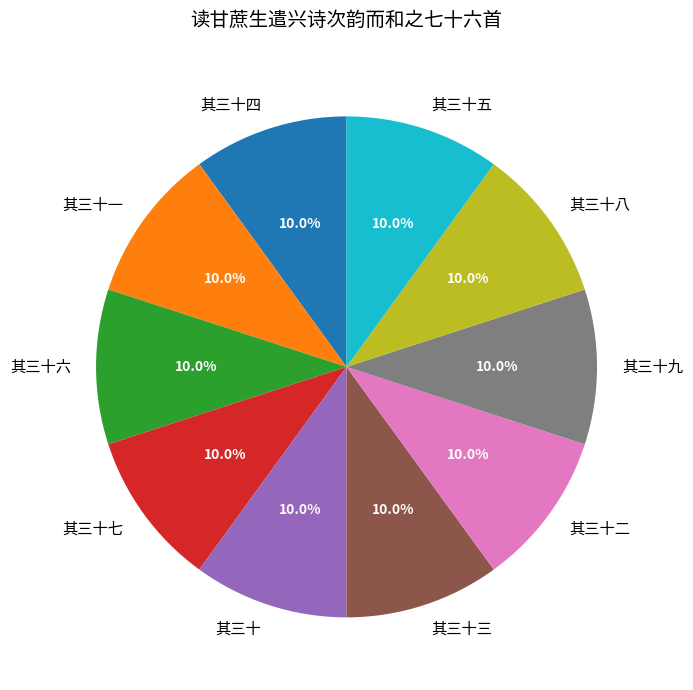

How many slices are in this pie chart?

10